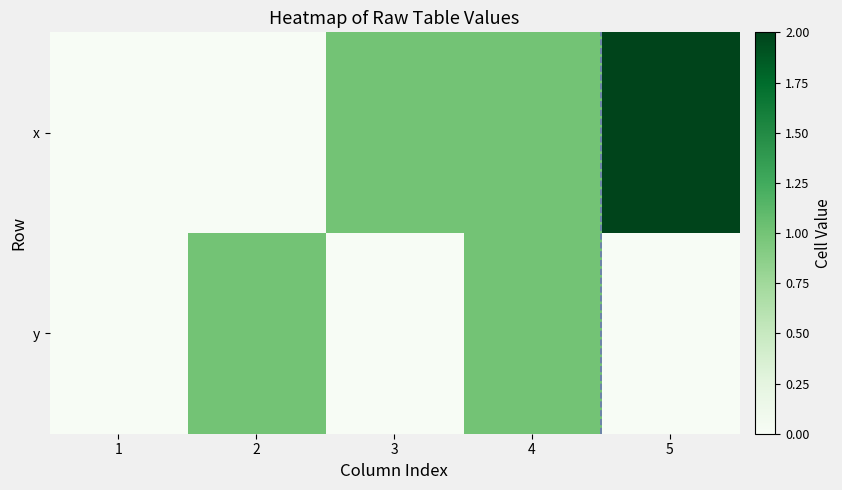

Reading left to right, transcribe all the data shown in this chart.

x: 1=0	2=0	3=1	4=1	5=2
y: 1=0	2=1	3=0	4=1	5=0